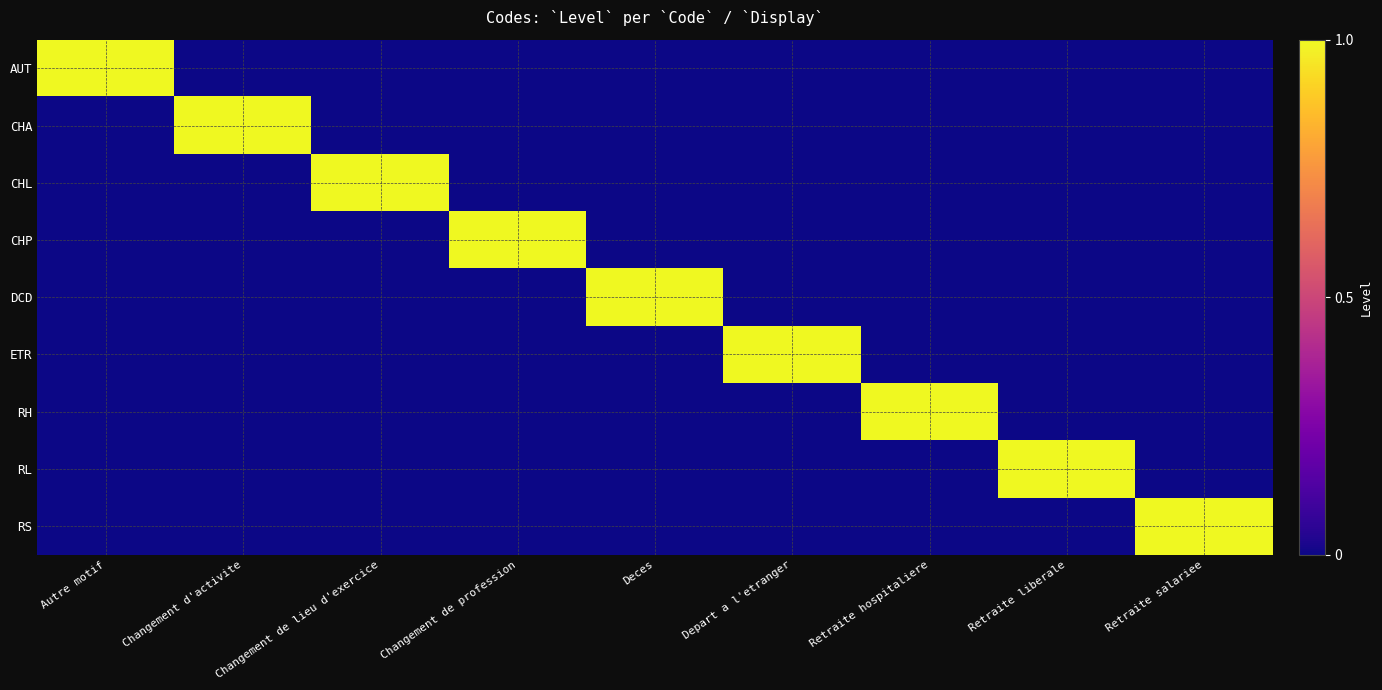

At which category does the chart reach its peak across all series?

Autre motif